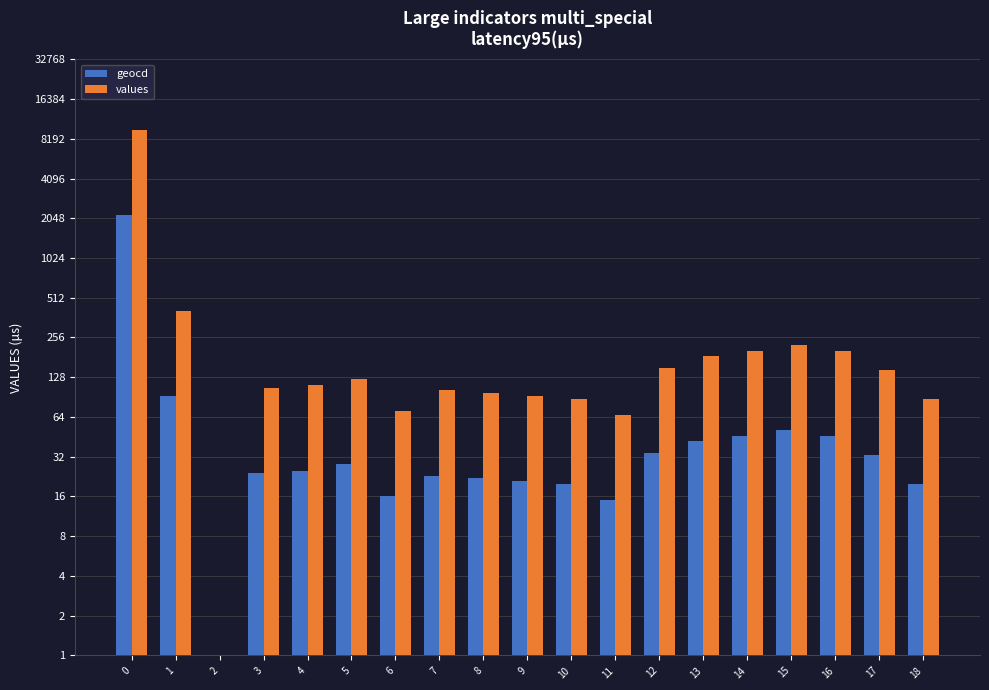

Reading right to left, list all the values displayed in this chart.

geocd: 18=20	17=33	16=46	15=51	14=46	13=42	12=34	11=15	10=20	9=21	8=22	7=23	6=16	5=28	4=25	3=24	2=0	1=92	0=2160
values: 18=88	17=146	16=204	15=226	14=204	13=186	12=150	11=66	10=88	9=93	8=97	7=102	6=71	5=124	4=111	3=106	2=0	1=408	0=9591